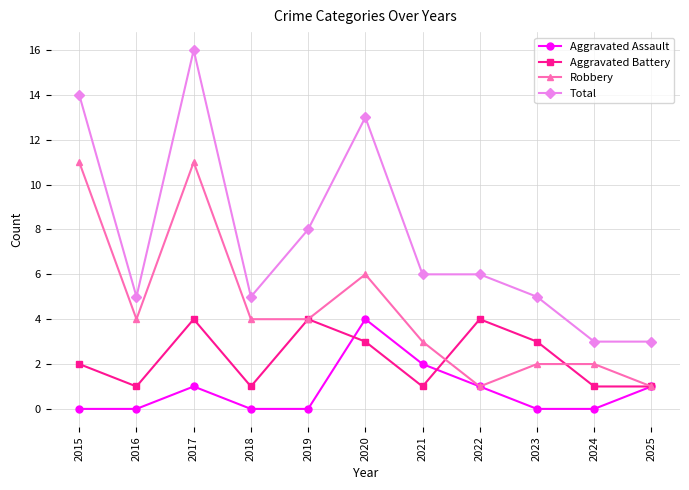

Is it true that Robbery equals 4 at 2019?

True